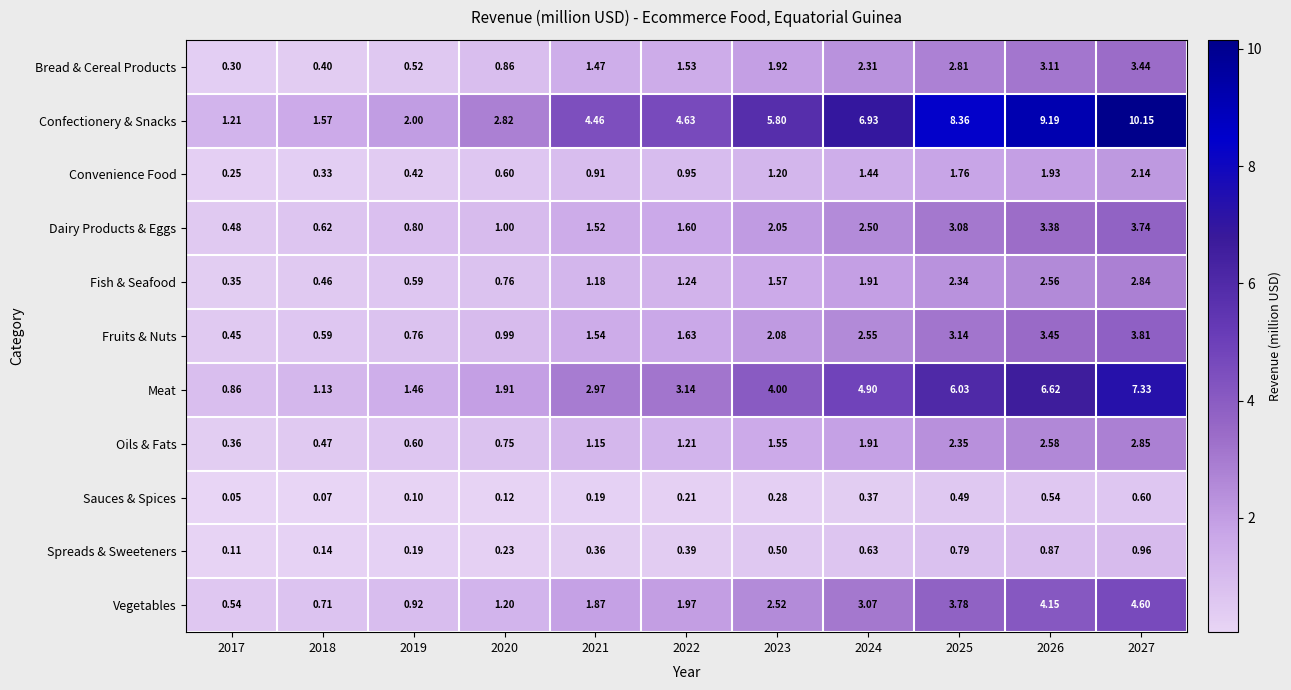

Is the value of Bread & Cereal Products at 2024 greater than the value of Oils & Fats at 2027?

No